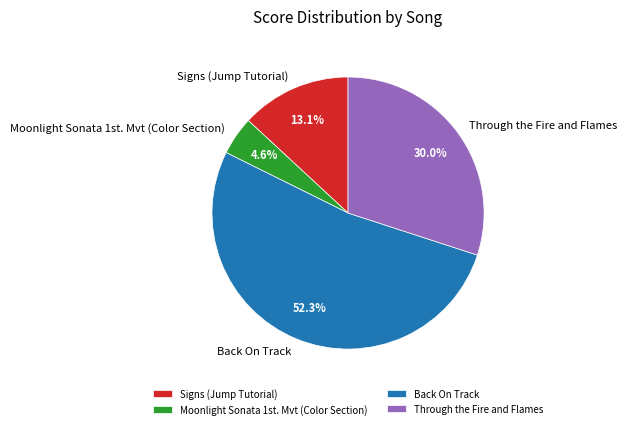

How many segments does this pie chart have?

4